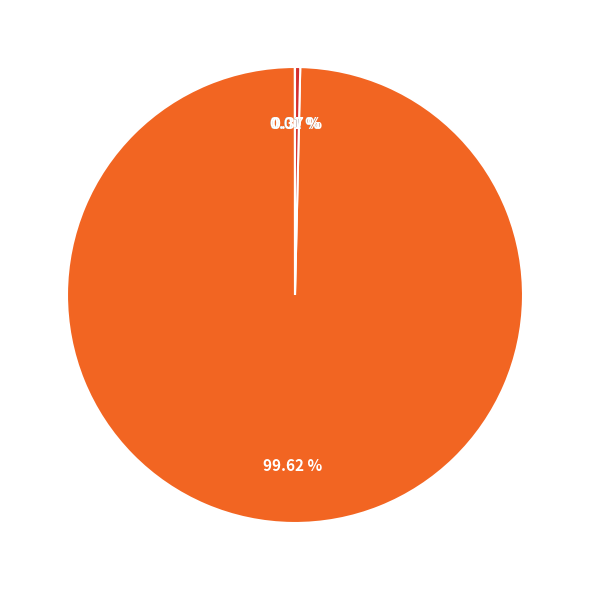

Does any single category account for the majority?

Yes